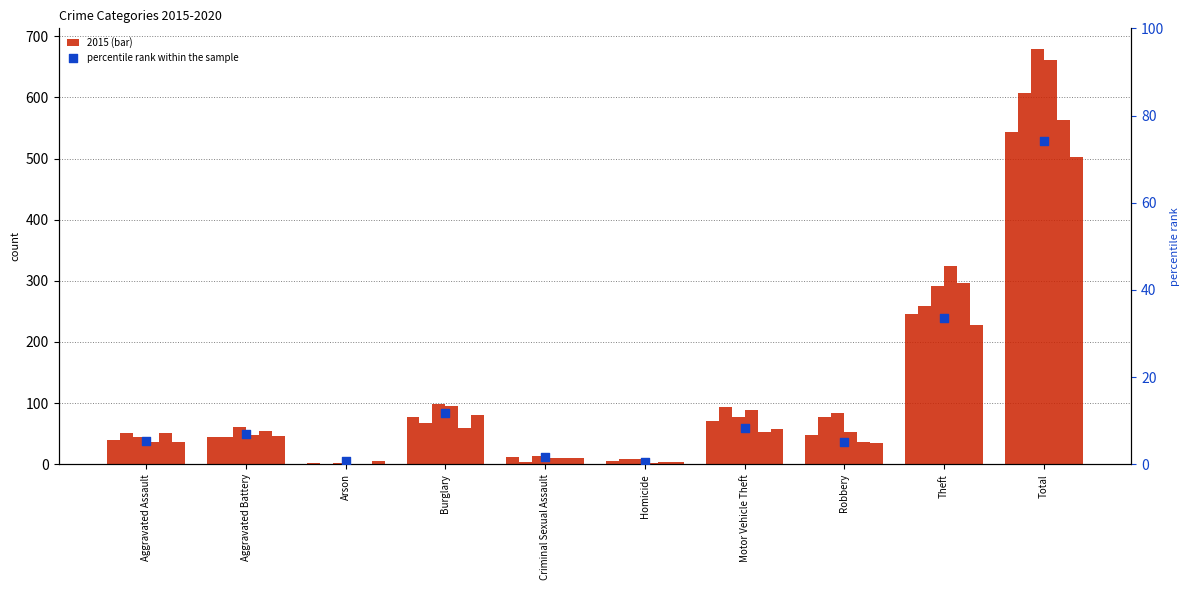

What is the change in value from Arson to Total?

+73.3